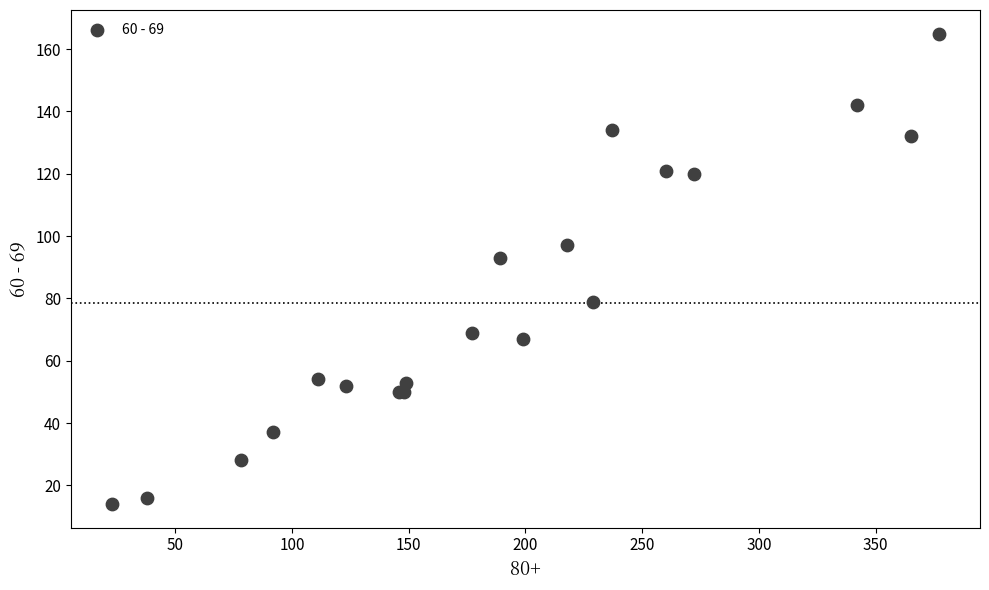

What Y value in the scatter plot is closest to 89?

93